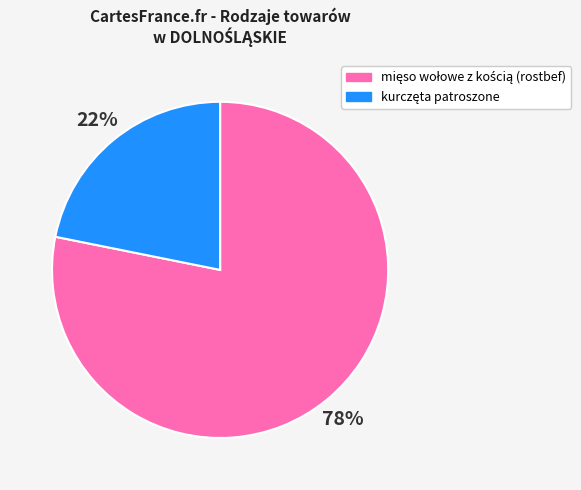

To the nearest percent, what is the average slice percentage?

50%